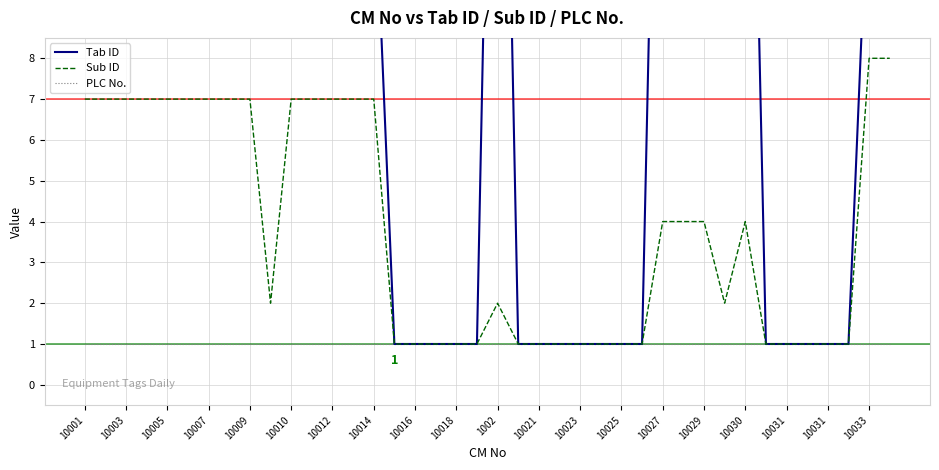

Which series has the widest spread of Y values?

Tab ID